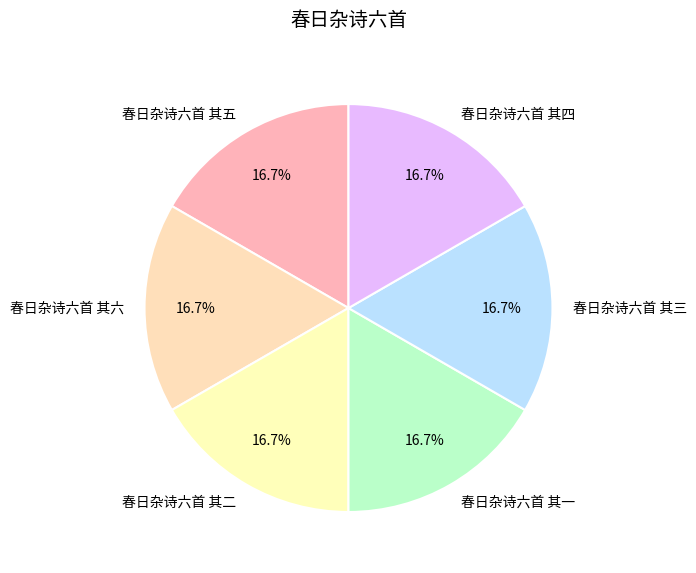

True or false: 春日杂诗六首 其四 accounts for 25% of the total.

False